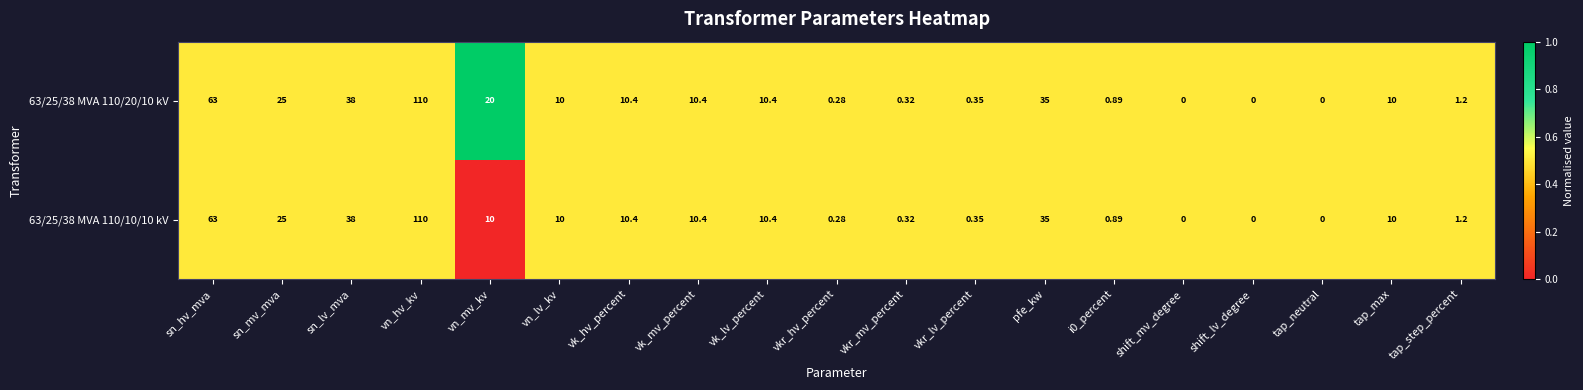

At which category does the chart reach its peak across all series?

vn_hv_kv